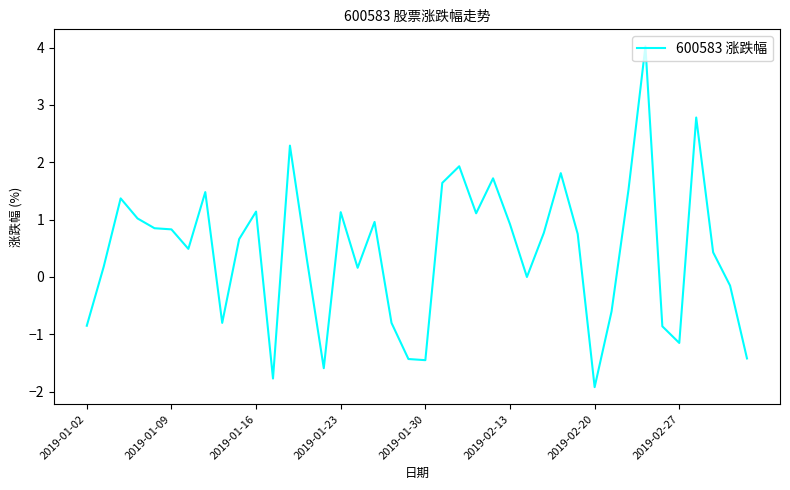

What is the minimum value shown in the chart?

-1.9